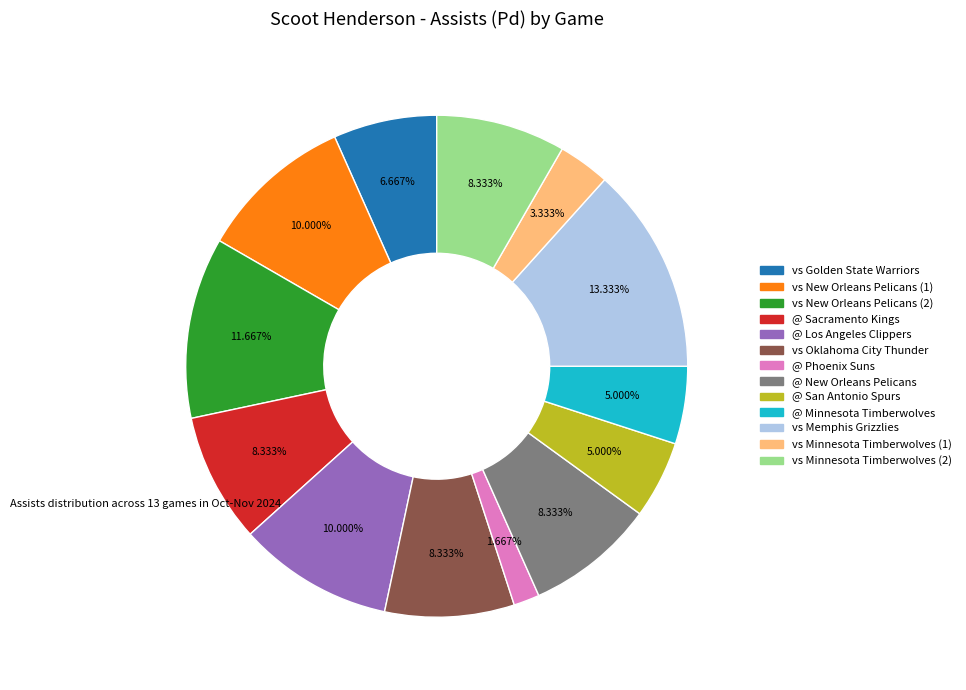

What percentage is the @ Sacramento Kings slice, to the nearest percent?

8%